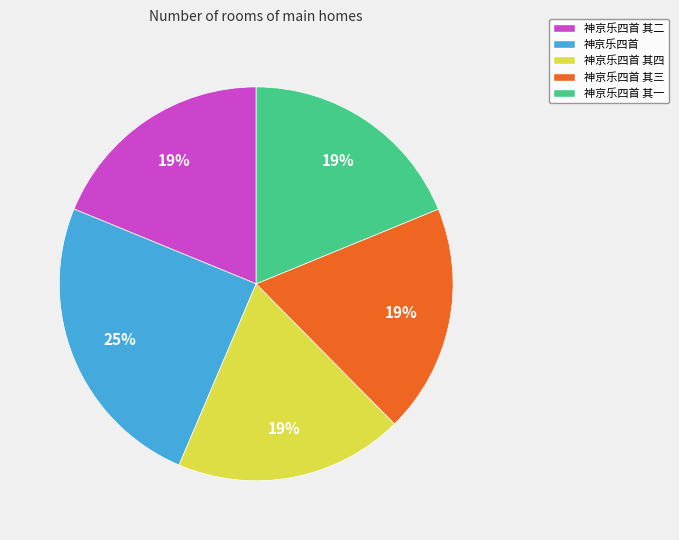

Count the number of slices in the pie.

5